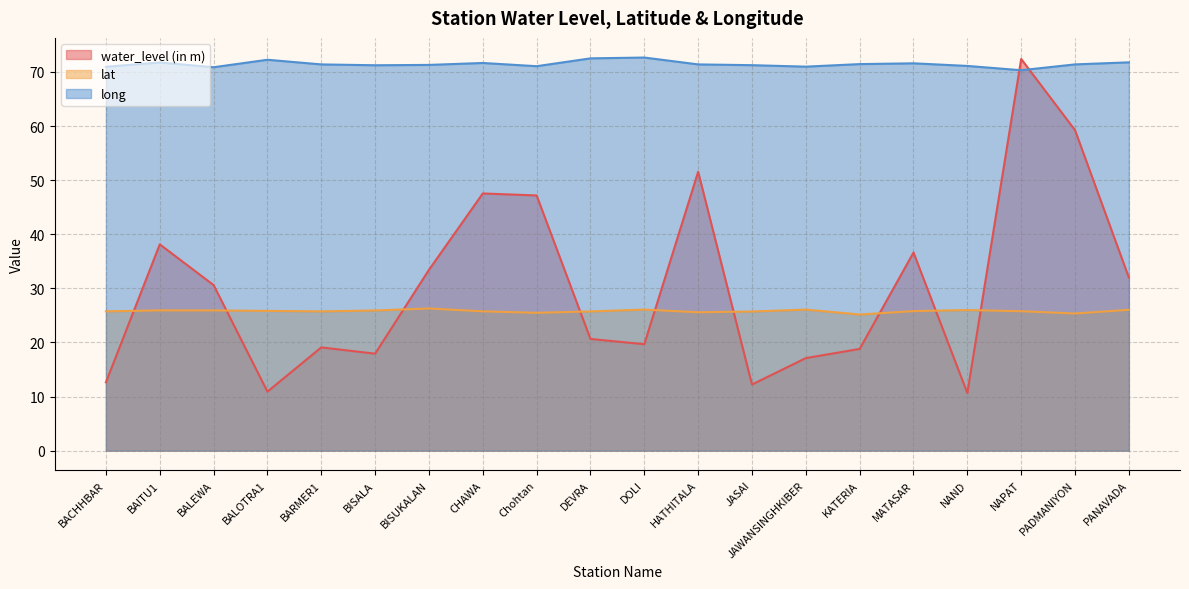

What are all the series names shown in the legend?

water_level (in m), lat, long